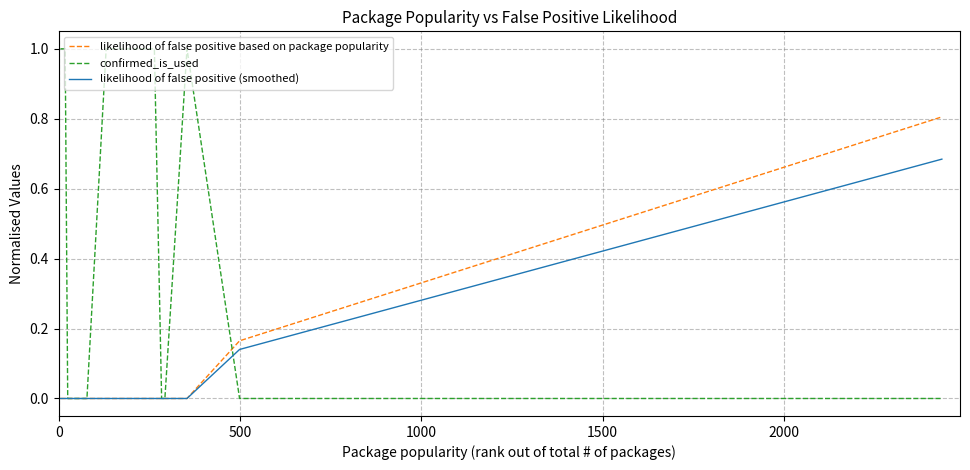

What are all the series names shown in the legend?

likelihood of false positive based on package popularity, confirmed_is_used, likelihood of false positive (smoothed)